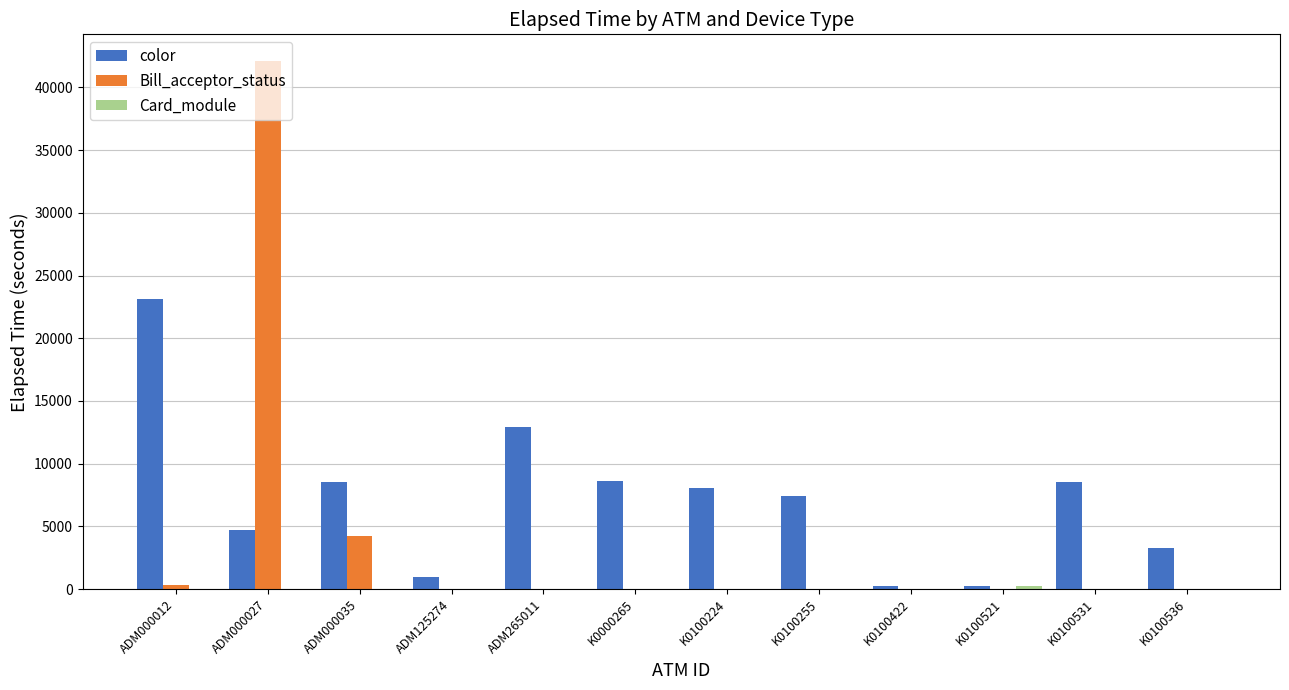

Where is Bill_acceptor_status nearest to the value 21058?

ADM000035